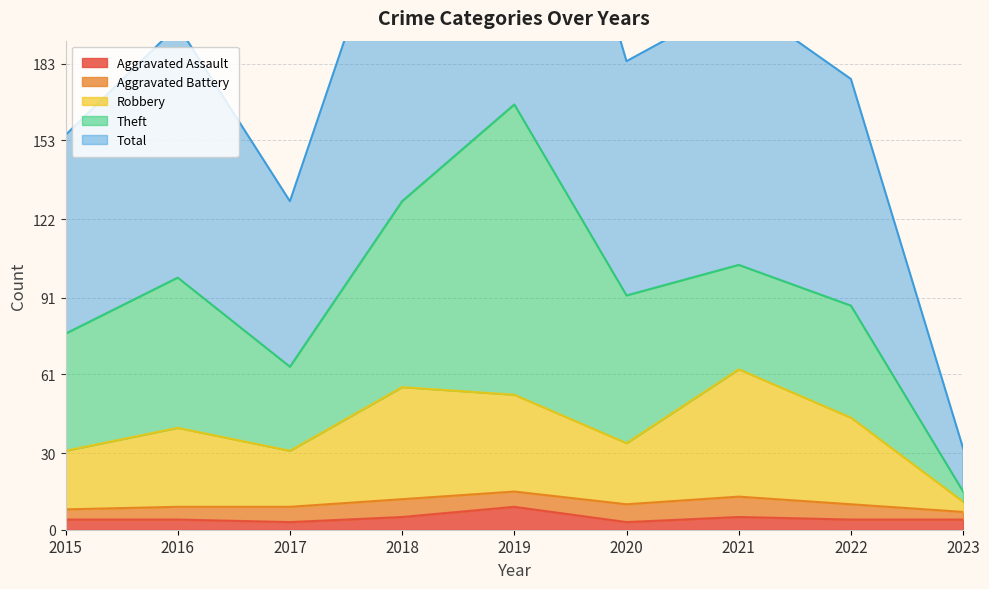

What is the difference between the second highest and second lowest values in the Robbery series?

25